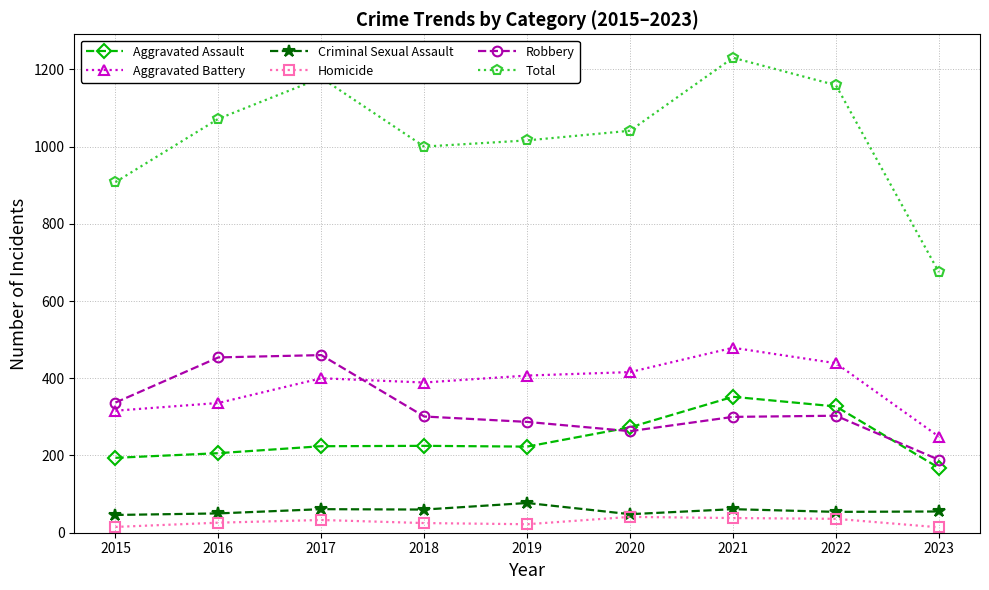

At which category does Total reach its first local valley?

2018